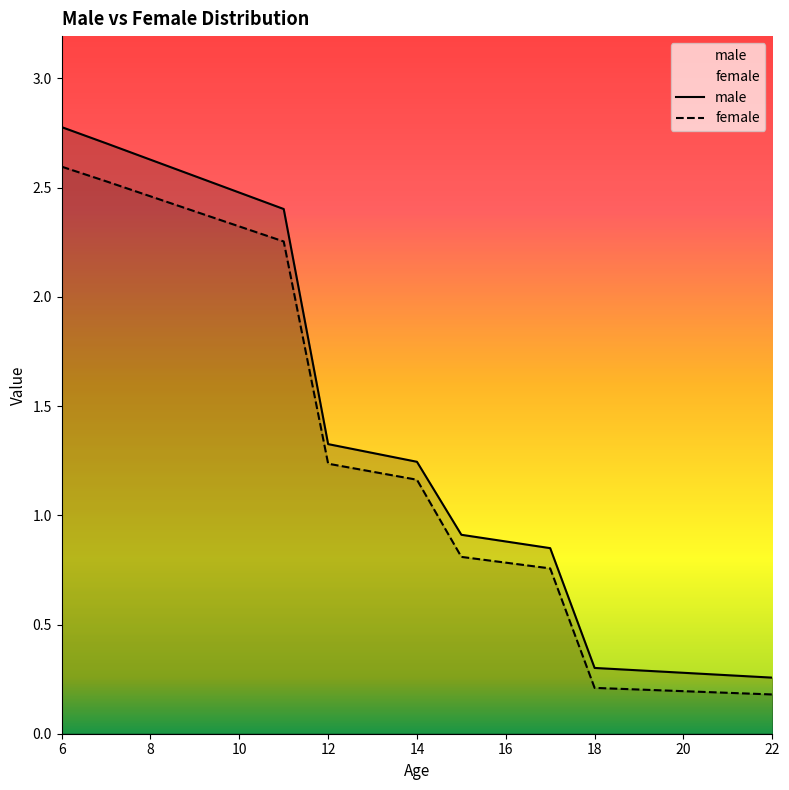

How many lines are shown in the chart?

2